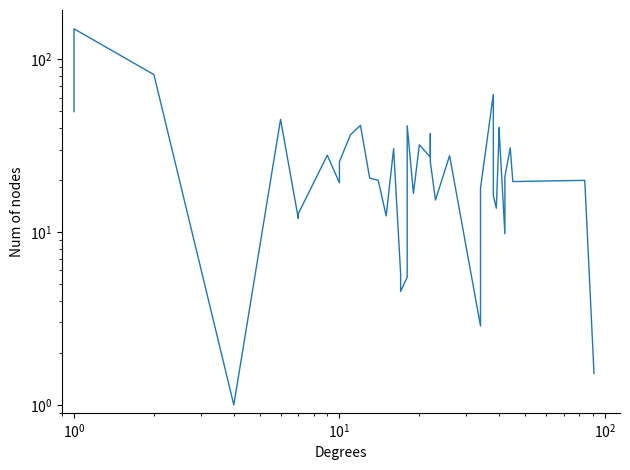

Which has a higher value, 26 or 9?

26